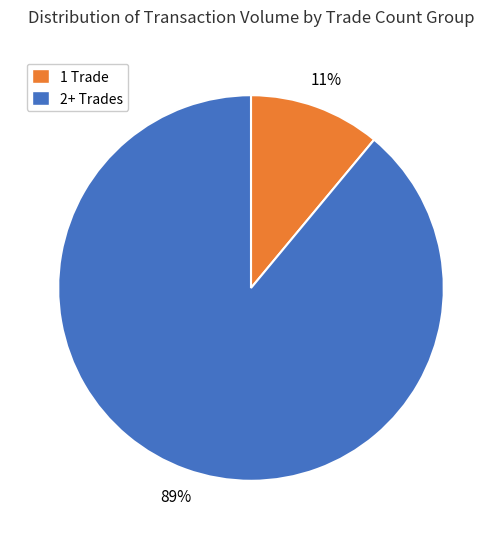

Which category has the smallest portion of the pie?

1 Trade